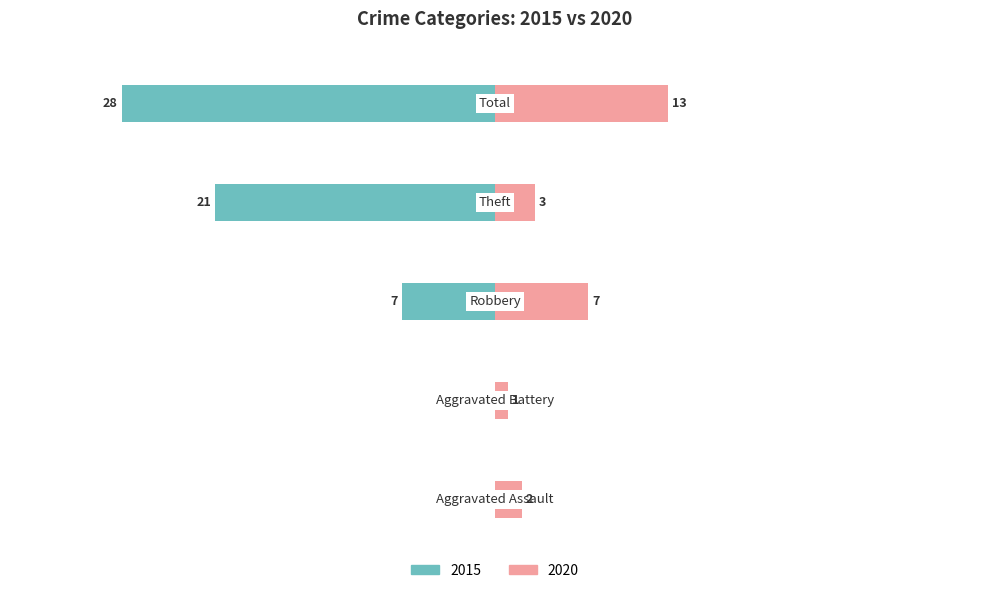

How many data points in Left (2015) are less than -7?

2